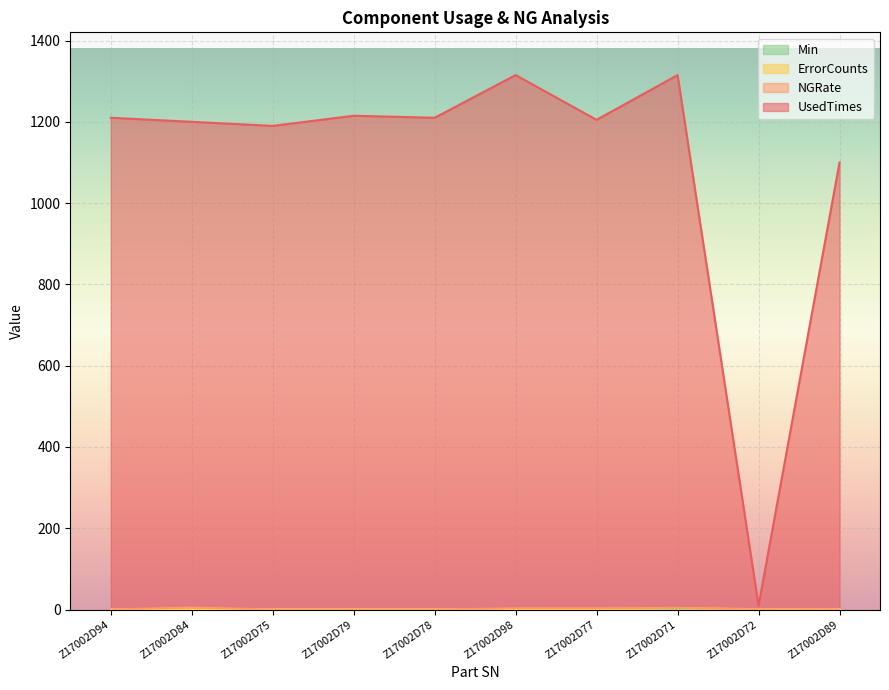

Where is the first local maximum for NGRate?

Z17002D84